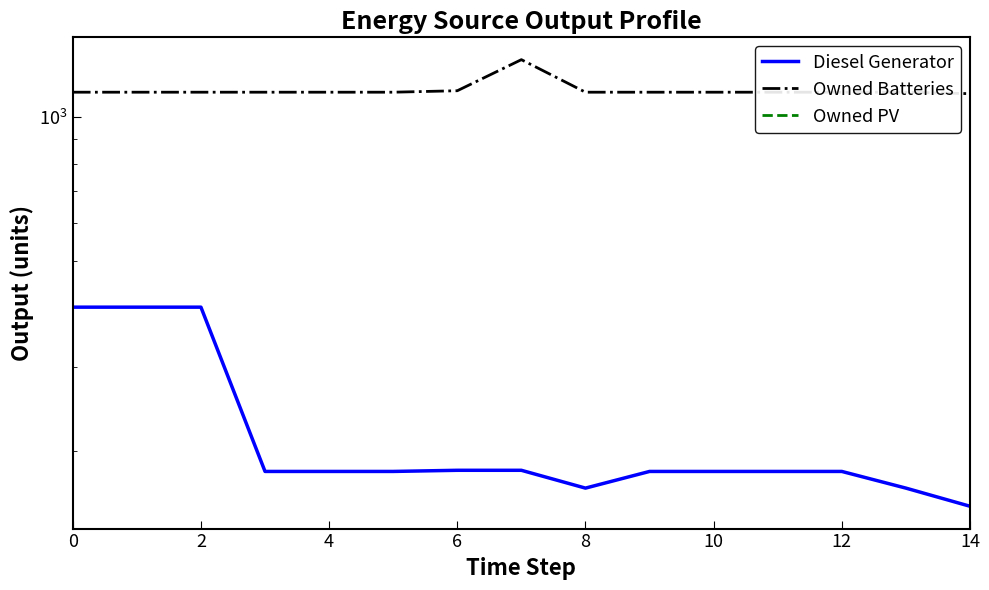

In Owned Batteries, how many points are higher than both neighbors (excluding endpoints)?

1